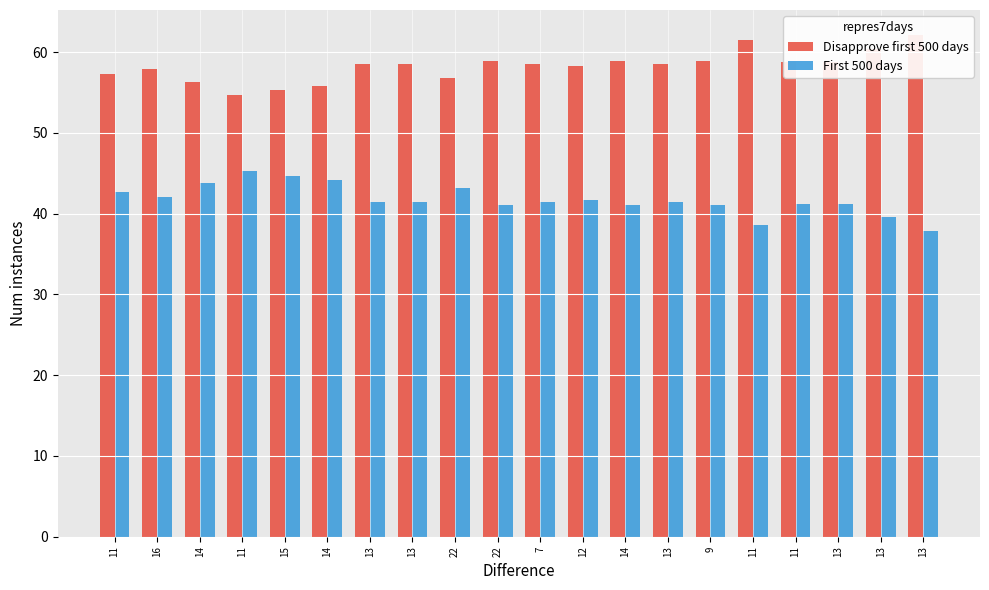

Reading left to right, list all the values displayed in this chart.

Disapprove first 500 days: 57.3	57.9	56.2	54.7	55.3	55.8	58.5	58.5	56.8	59.0	58.5	58.3	59.0	58.5	59.0	61.5	58.8	58.8	60.4	62.1
First 500 days: 42.7	42.1	43.8	45.3	44.7	44.2	41.5	41.5	43.2	41.0	41.5	41.7	41.0	41.5	41.0	38.5	41.2	41.2	39.6	37.9